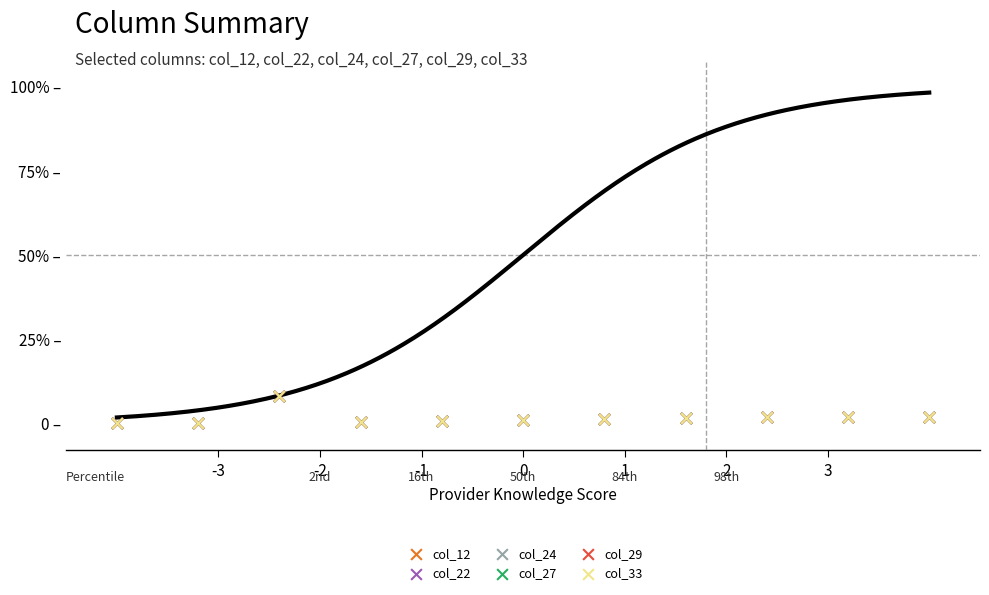

What are all the series names shown in the legend?

col_12, col_22, col_24, col_27, col_29, col_33